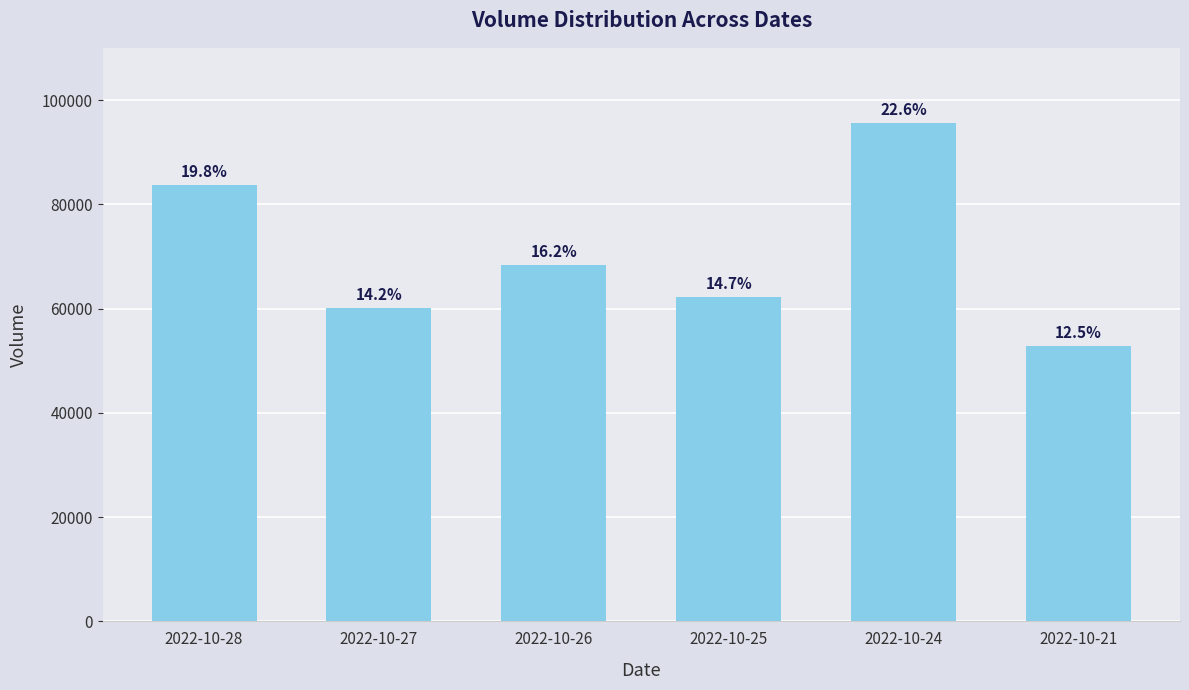

Rank the categories by value from highest to lowest.

2022-10-24, 2022-10-28, 2022-10-26, 2022-10-25, 2022-10-27, 2022-10-21